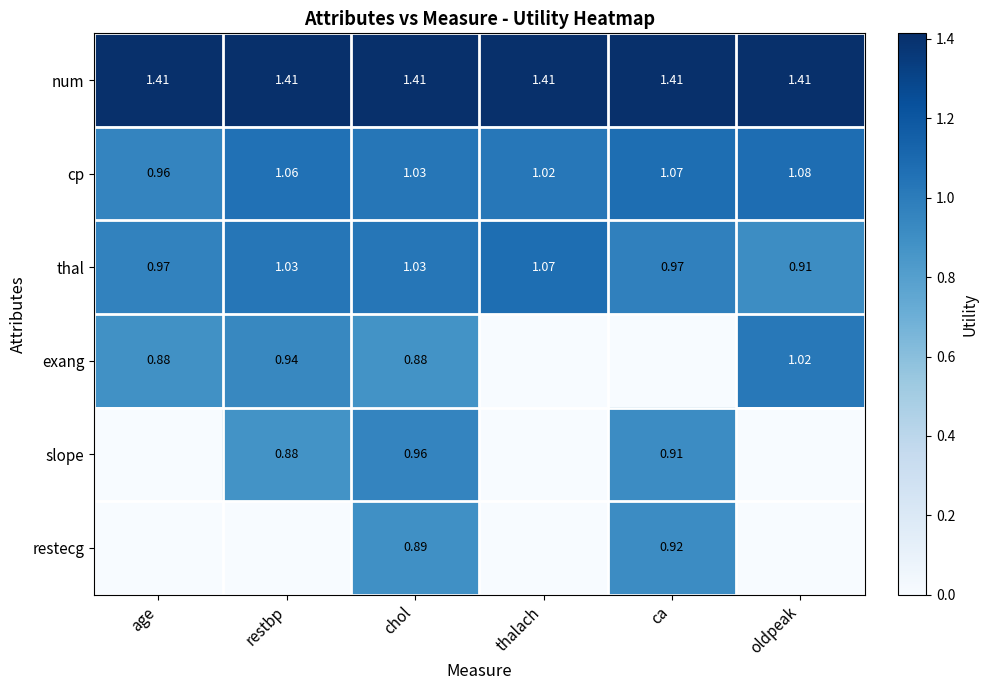

Between chol and oldpeak, which is larger?

chol